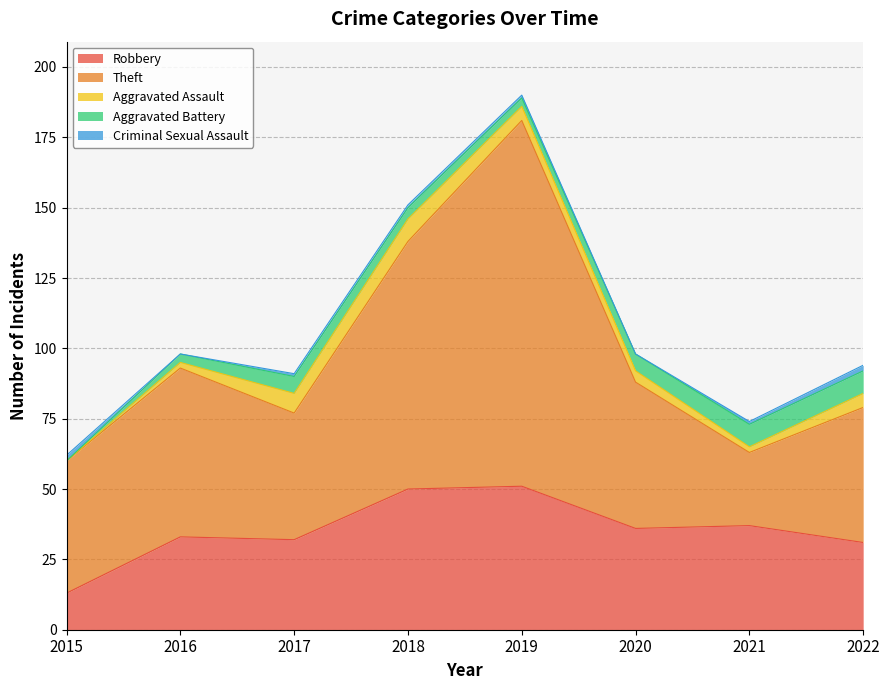

How many lines are shown in the chart?

5